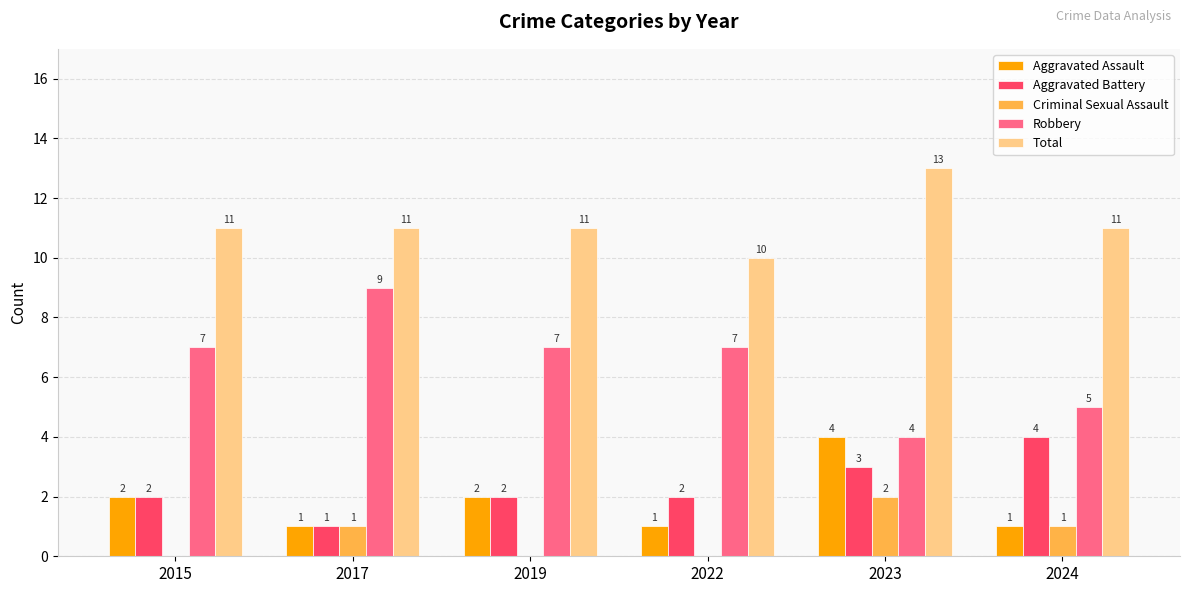

What is the maximum value shown in the chart?

13